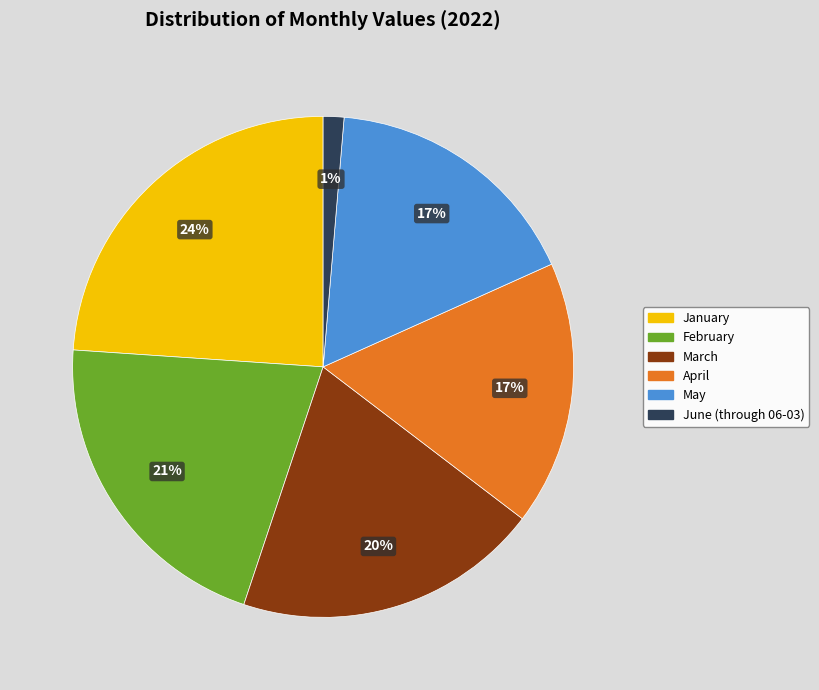

How many slices are in this pie chart?

6